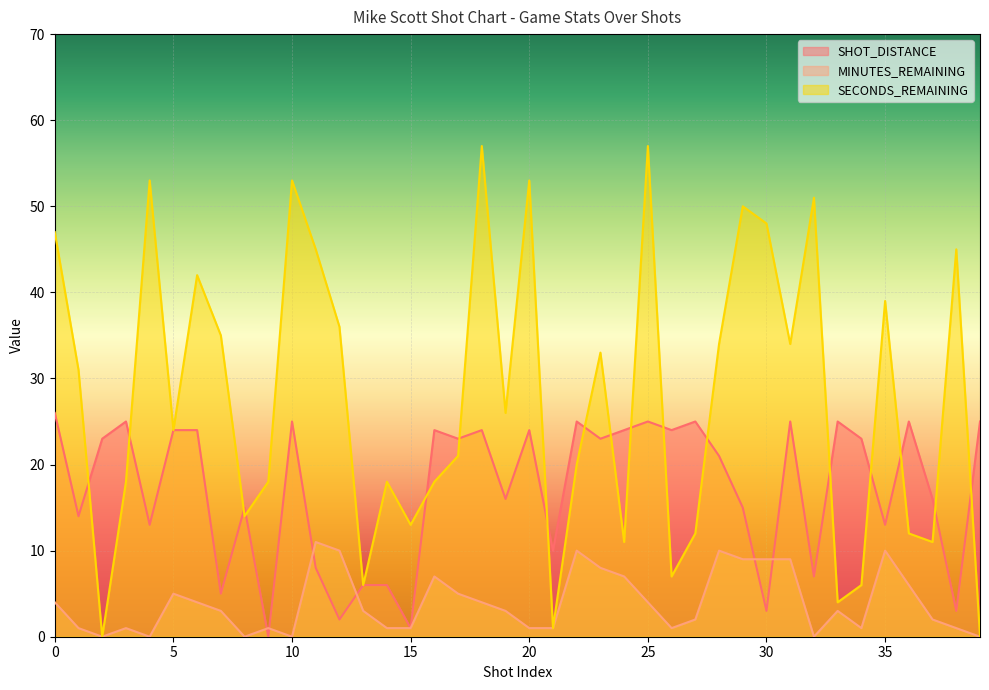

At which category does MINUTES_REMAINING reach its first local peak?

3